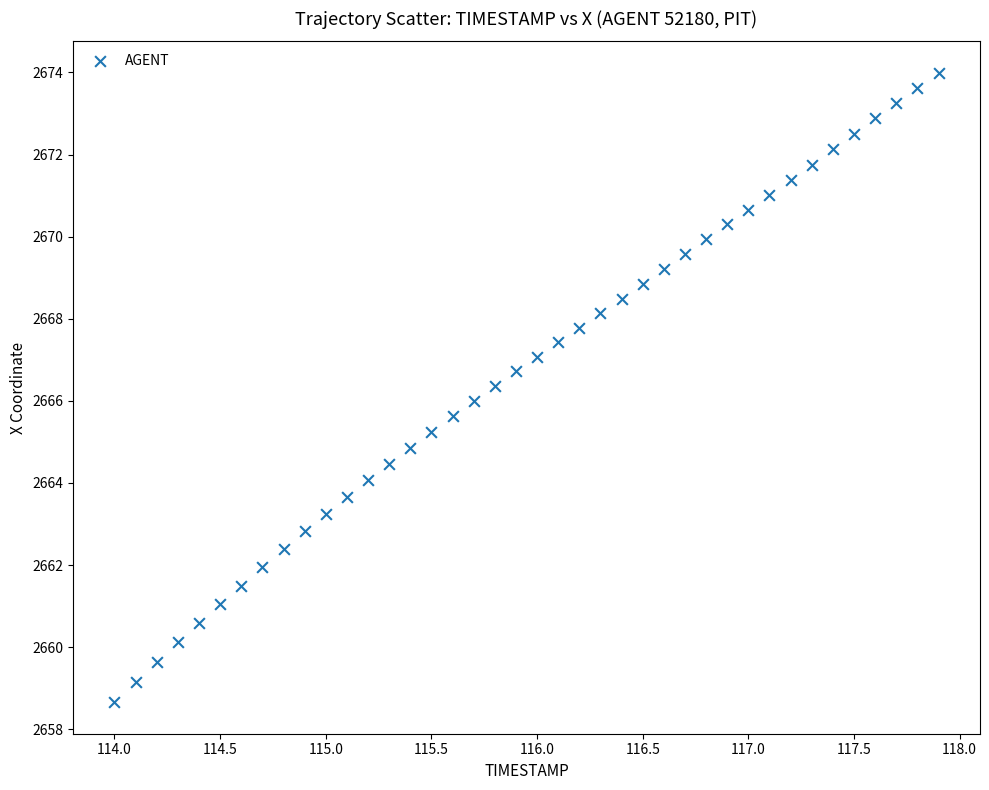

What is the range of X values (max minus min)?

3.9